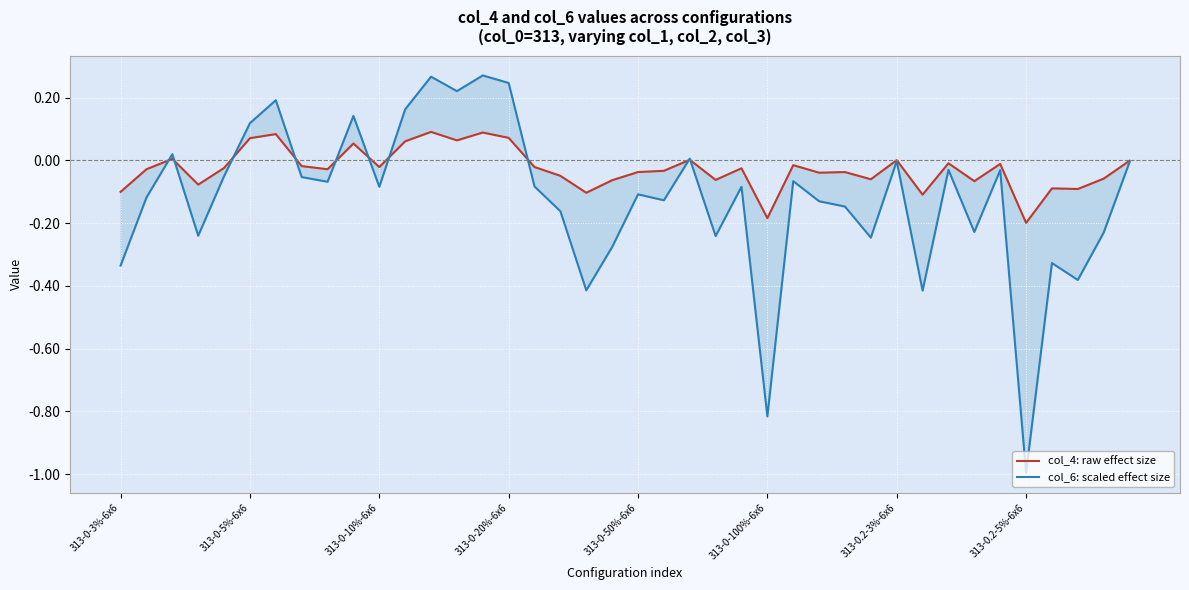

Is this an area chart (filled region under the line)?

No